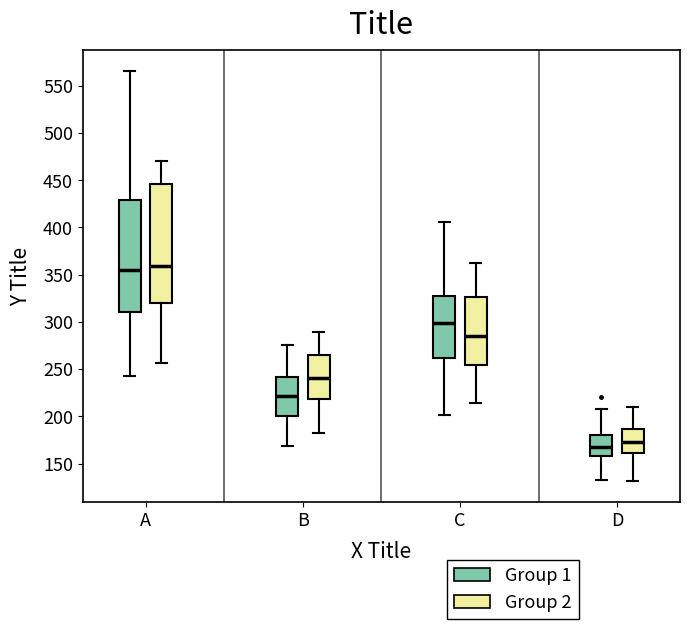

Comparing the boxes themselves (not the whiskers), which one is the tallest?

A (Group 2)